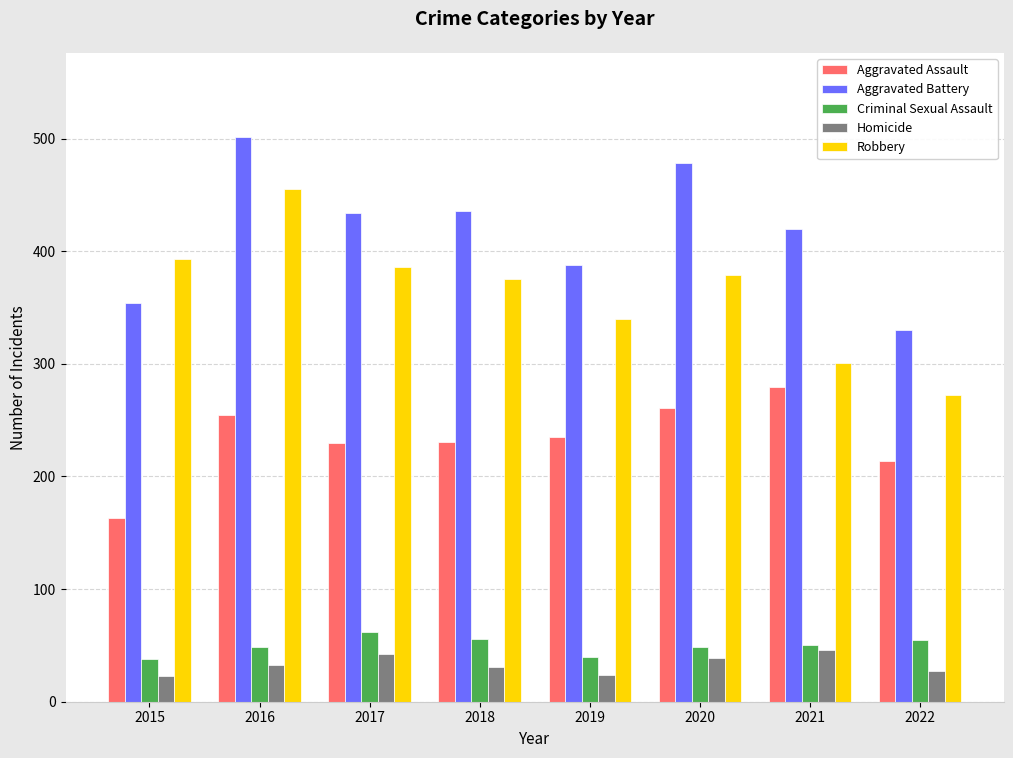

Which series has the widest spread of values?

Robbery